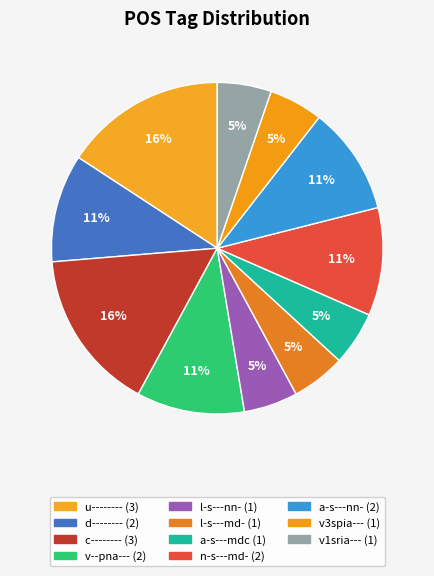

Count the number of slices in the pie.

11